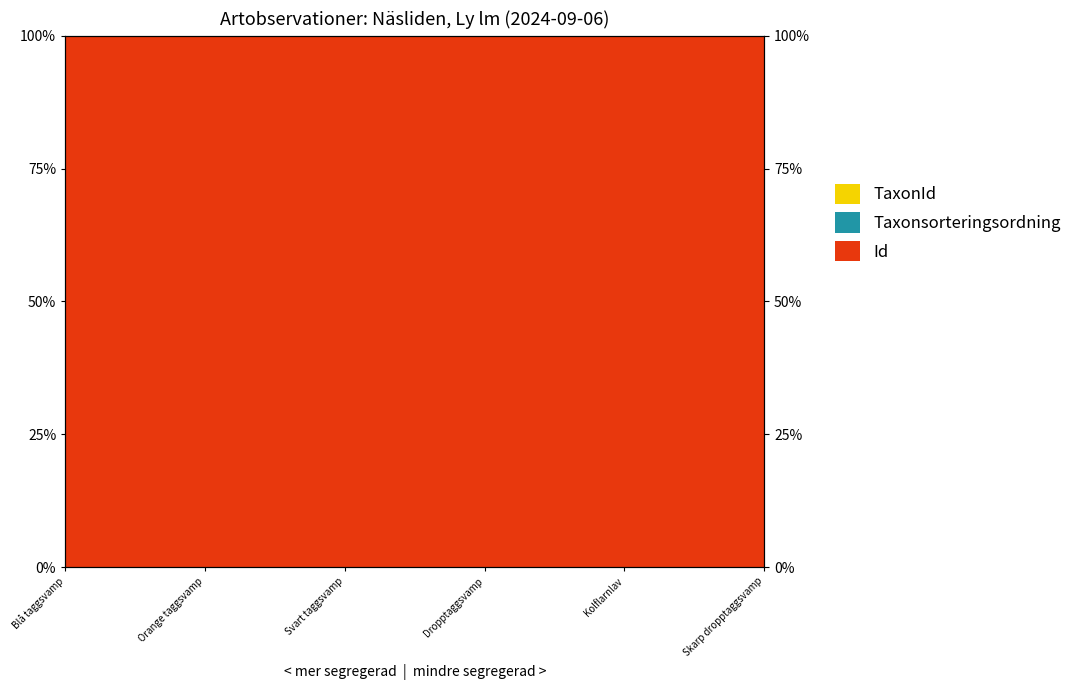

In Taxonsorteringsordning, how many points are higher than both neighbors (excluding endpoints)?

2